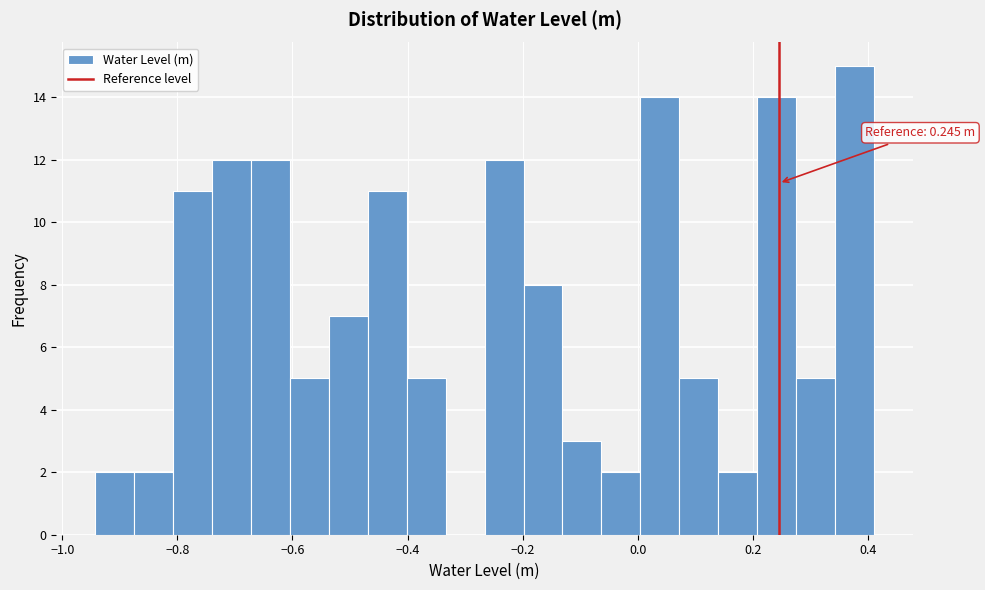

Around what value on the x-axis is the tallest bar? Give the approximate position of its centre, as read against the axis.

0.38